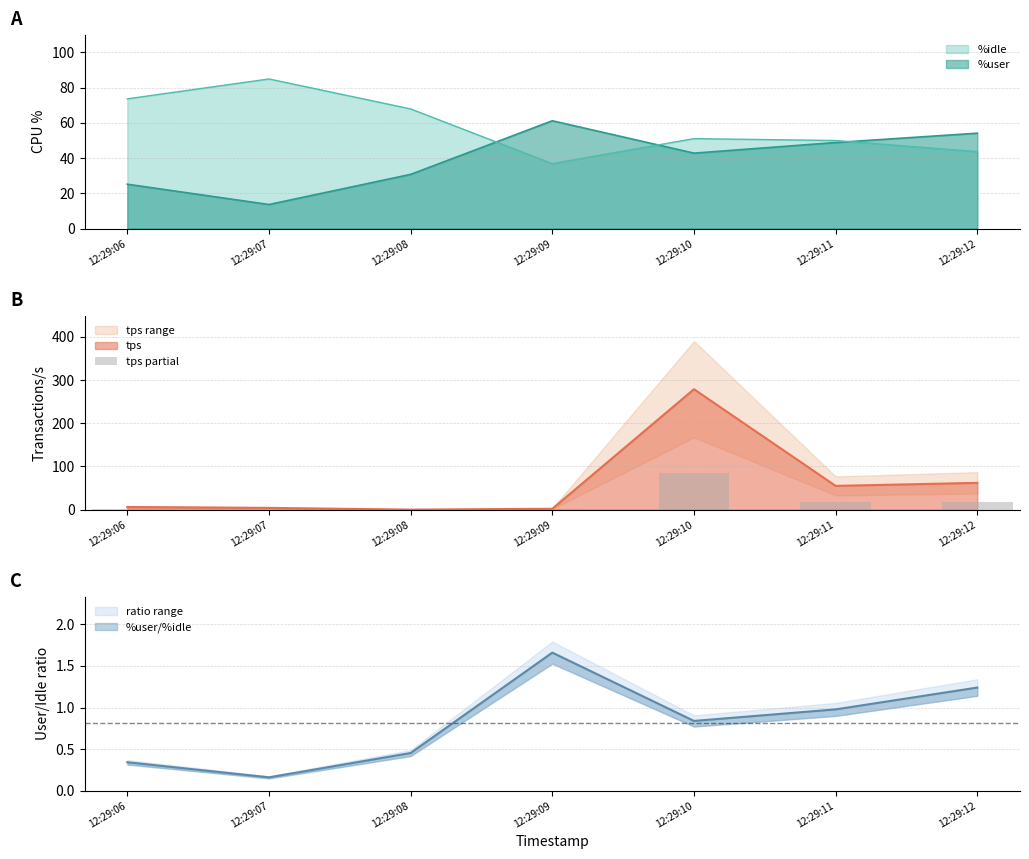

What is the highest value of the tps series?

279